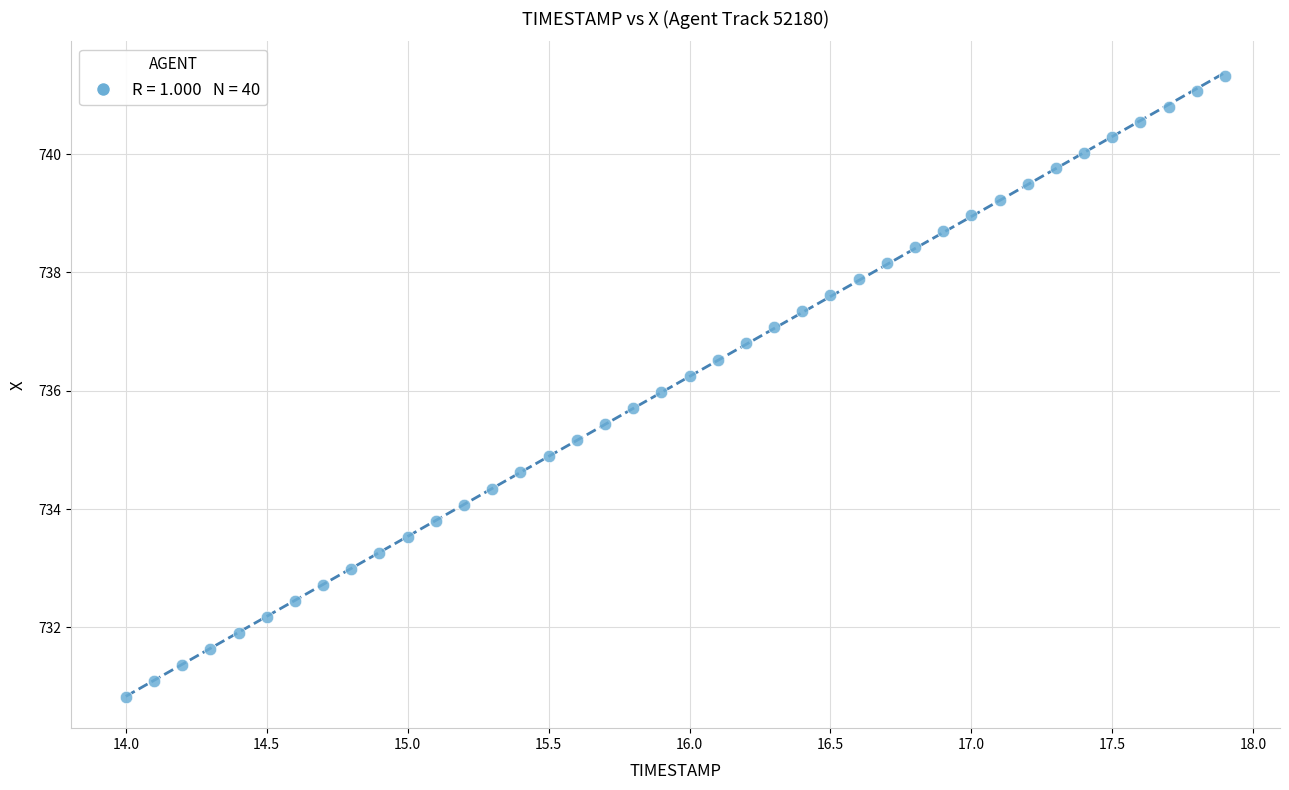

What is the range of X values (max minus min)?

3.9